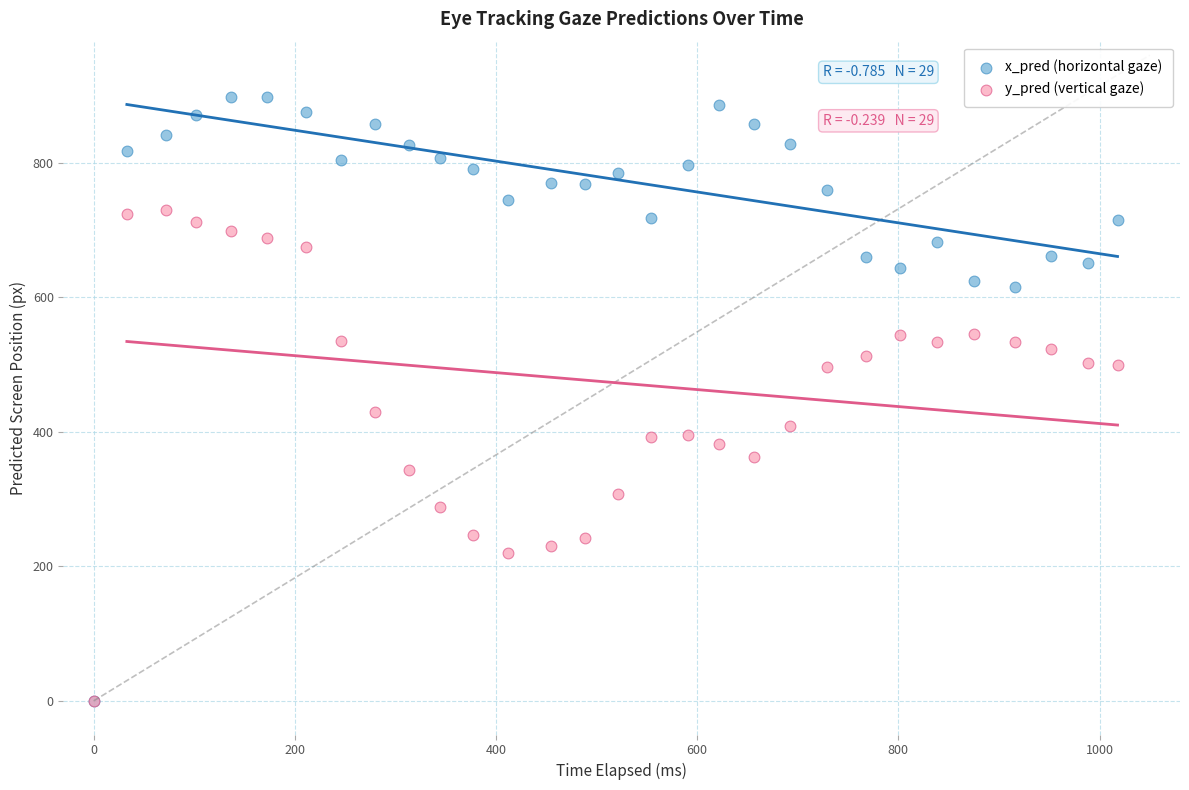

What are all the series names shown in the legend?

x_pred (horizontal gaze), y_pred (vertical gaze)